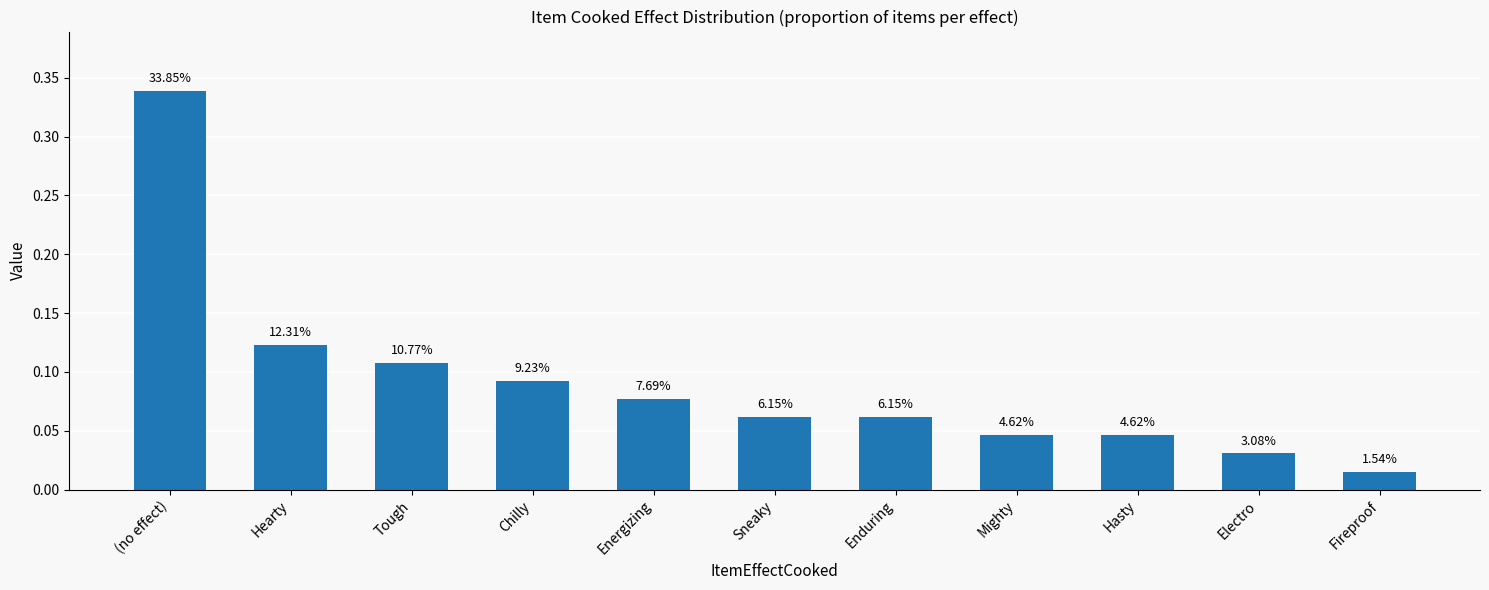

Which has a higher value, Fireproof or Sneaky?

Sneaky